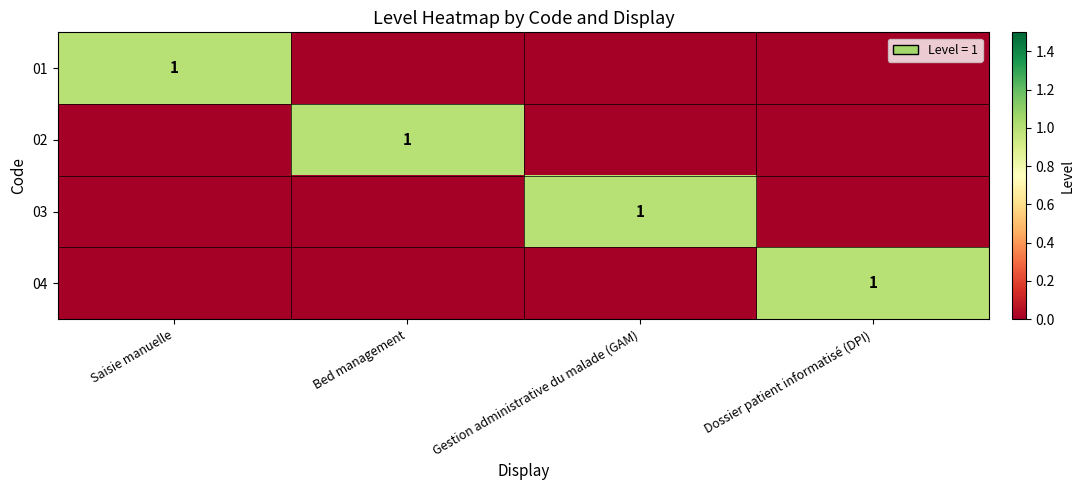

The value of 03 at Gestion administrative du malade (GAM) is 0. True or false?

False